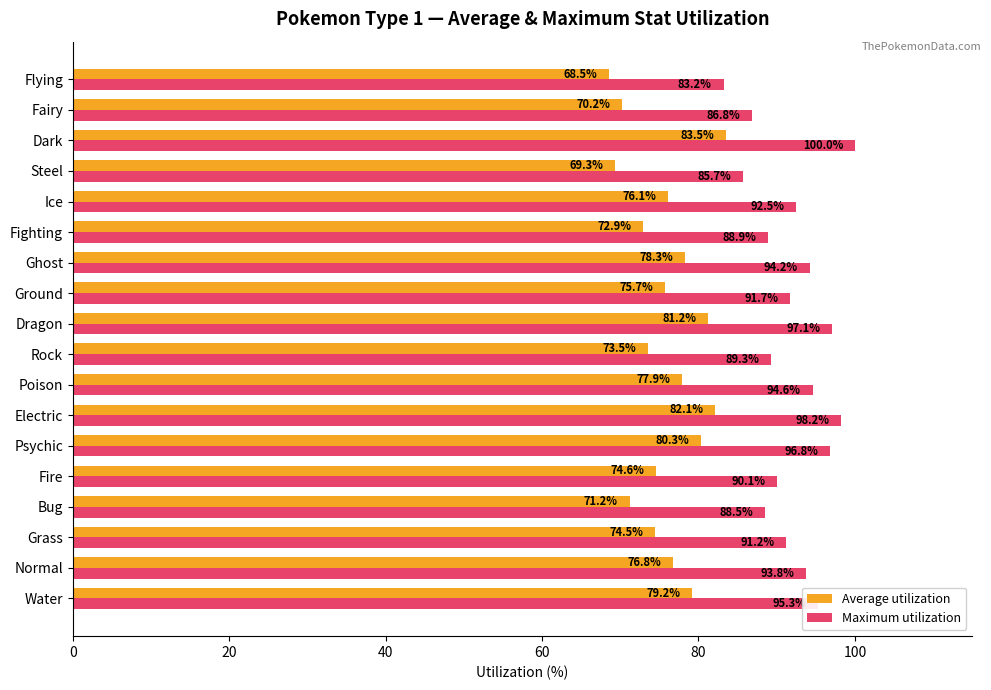

Rank the series by their average value, from highest to lowest.

Maximum utilization, Average utilization